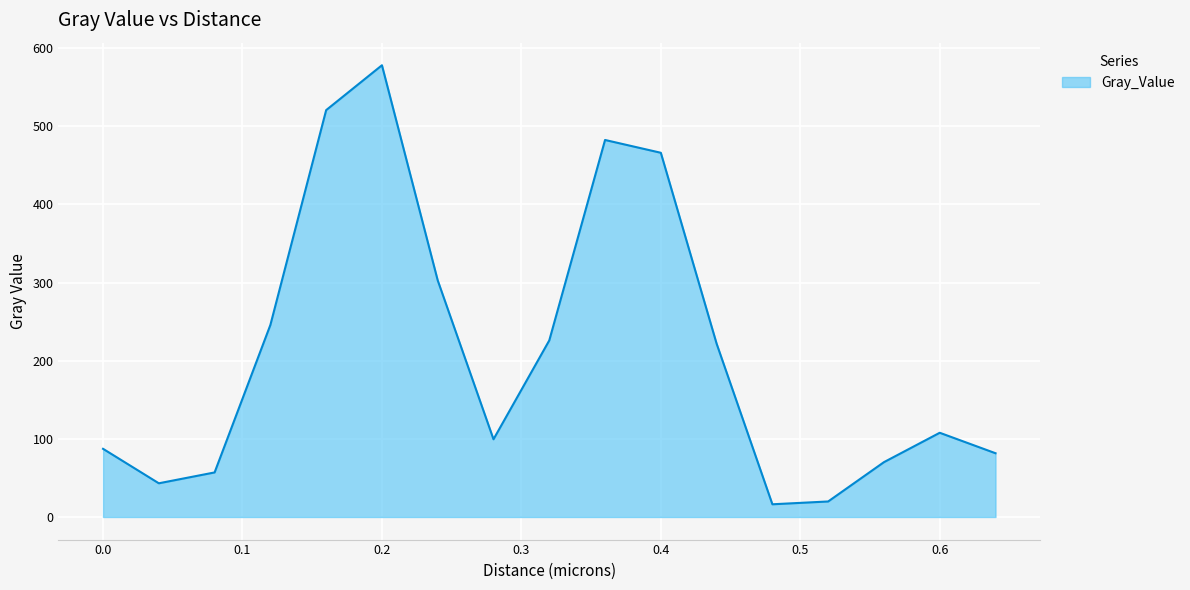

What is the smallest value displayed?

16.3